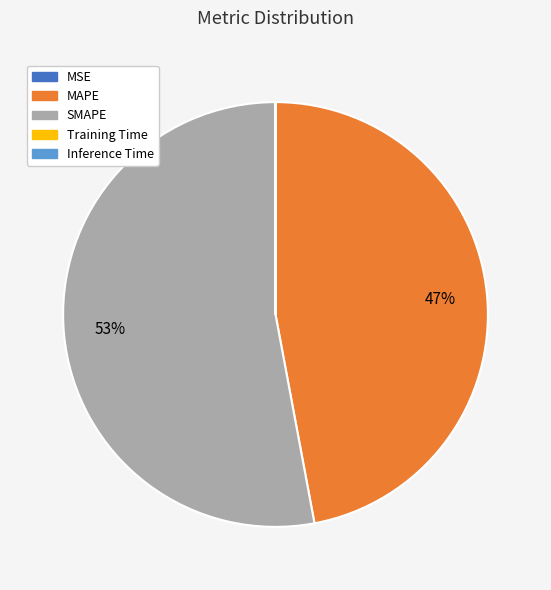

Which slice represents more than half of the pie?

SMAPE